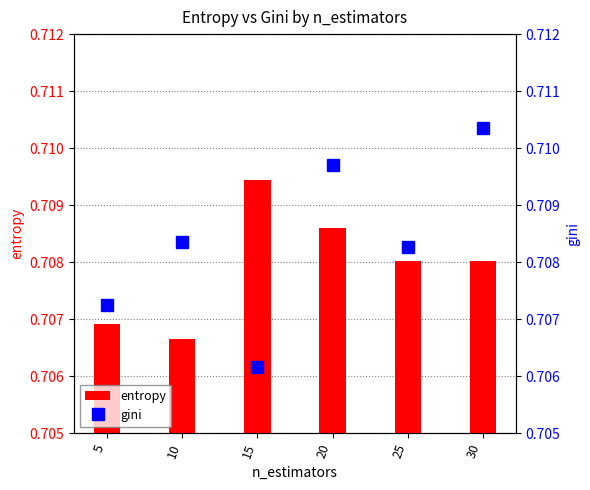

List the series in order of their peak value, highest first.

gini, entropy